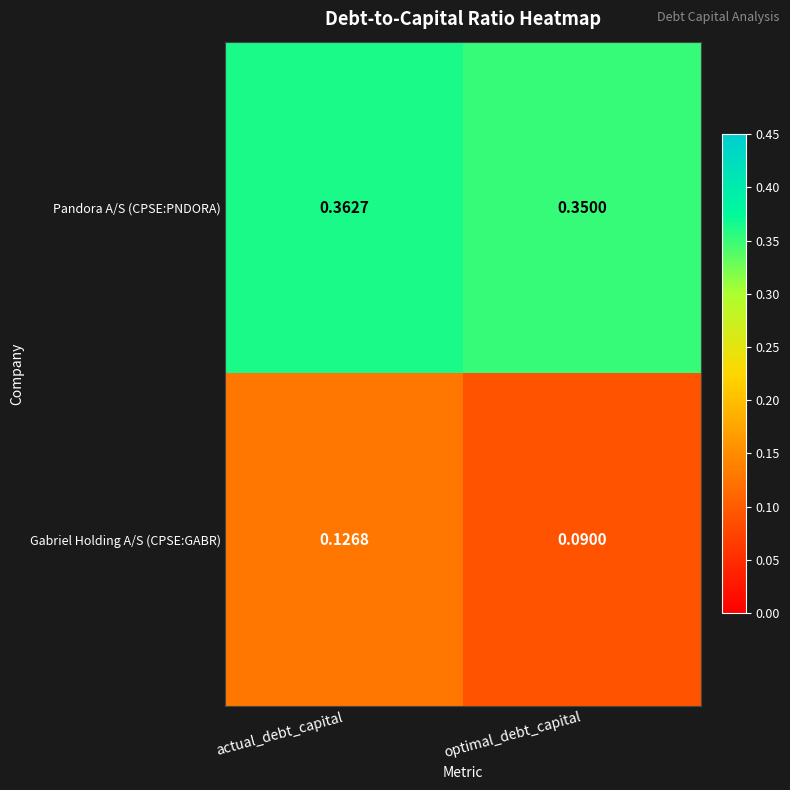

At which category is the sum across all series the highest?

actual_debt_capital